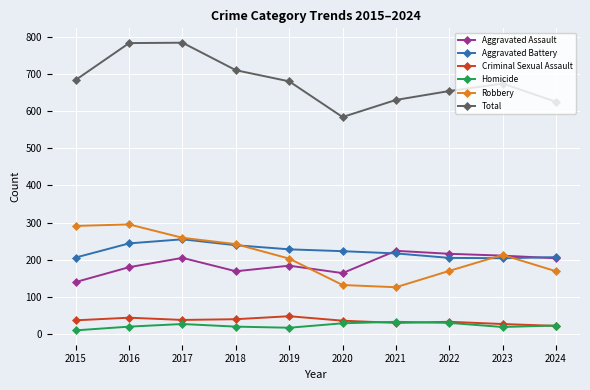

What is the sum of all Total values?

6808